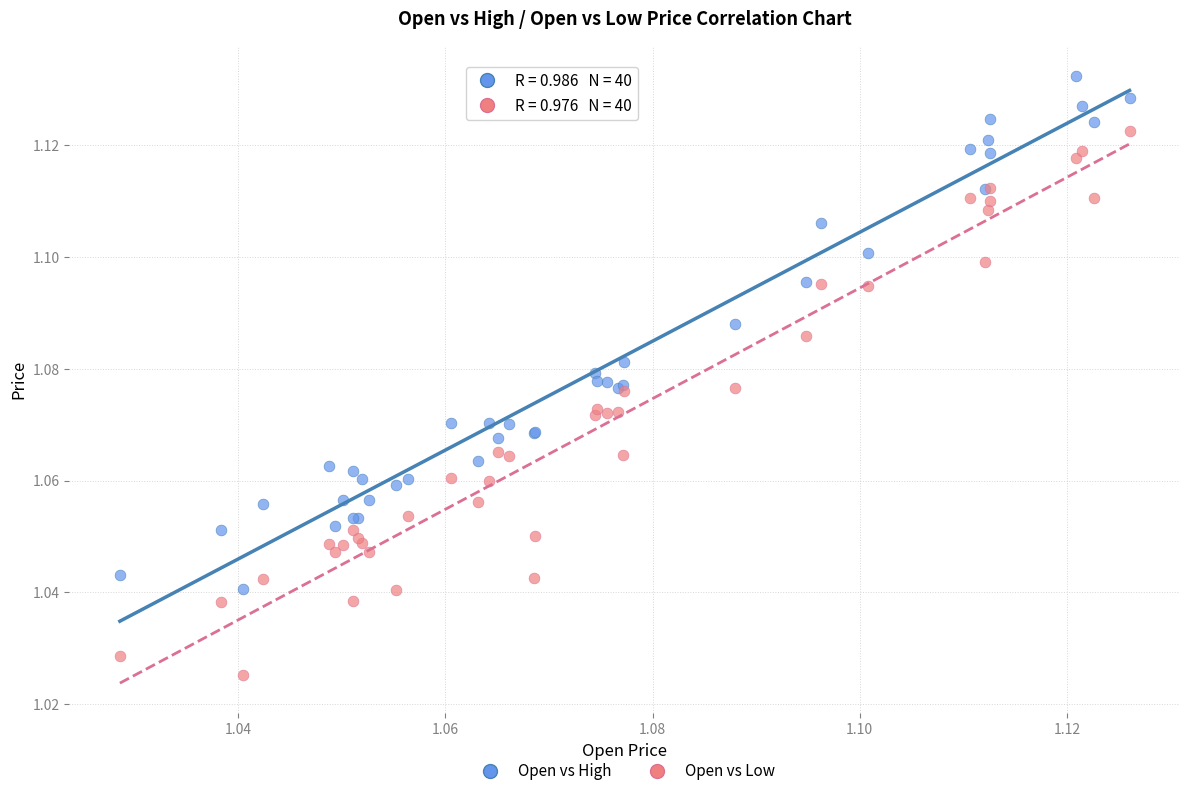

Which series has the largest Y range (max minus min)?

Open vs Low